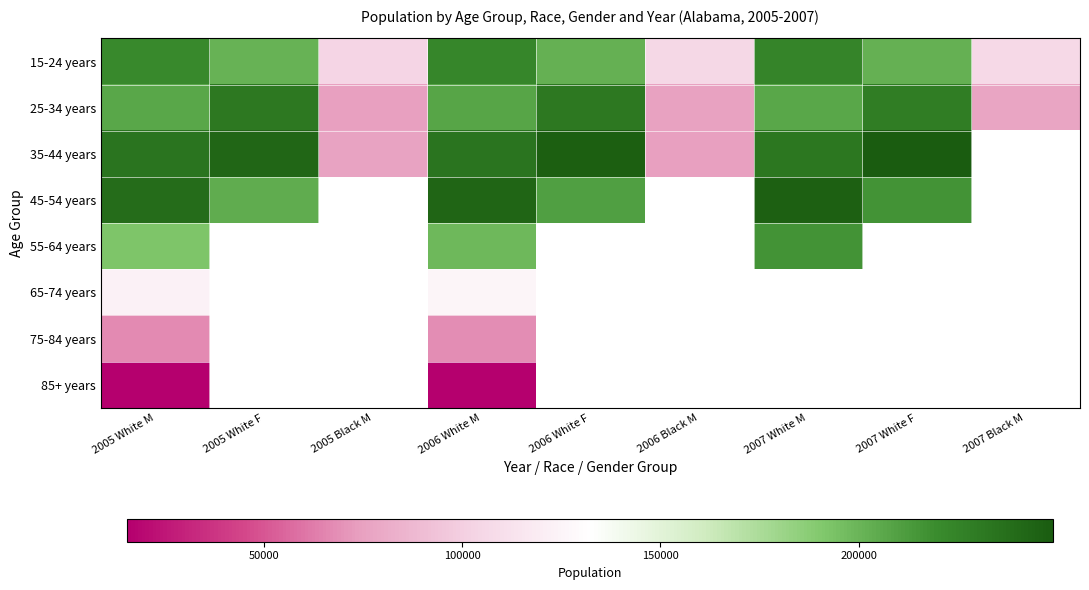

What is the greatest value displayed?

249100.0